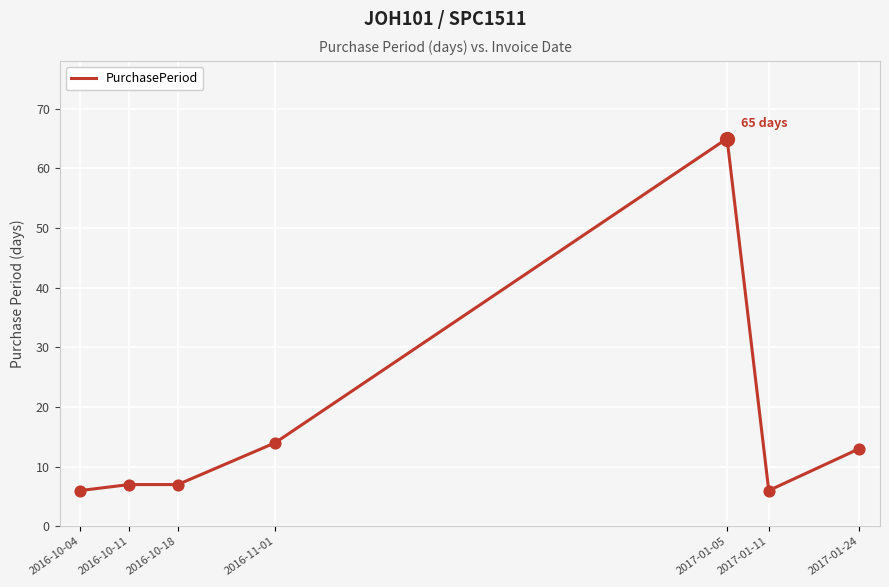

What is the ratio of the value at 2017-01-11 to the value at 2016-10-04?

1.0